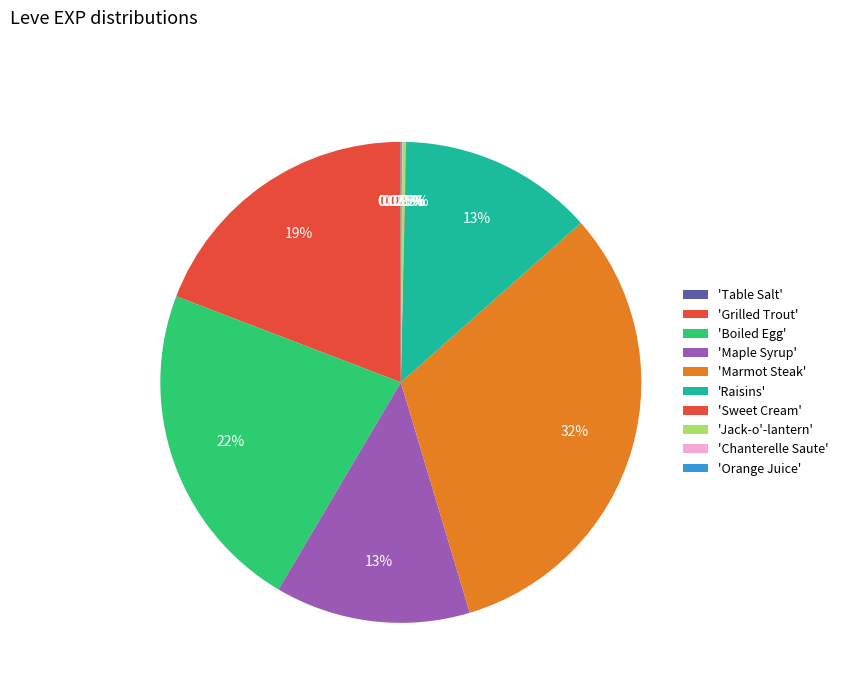

What is the smallest slice in the pie chart?

Table Salt